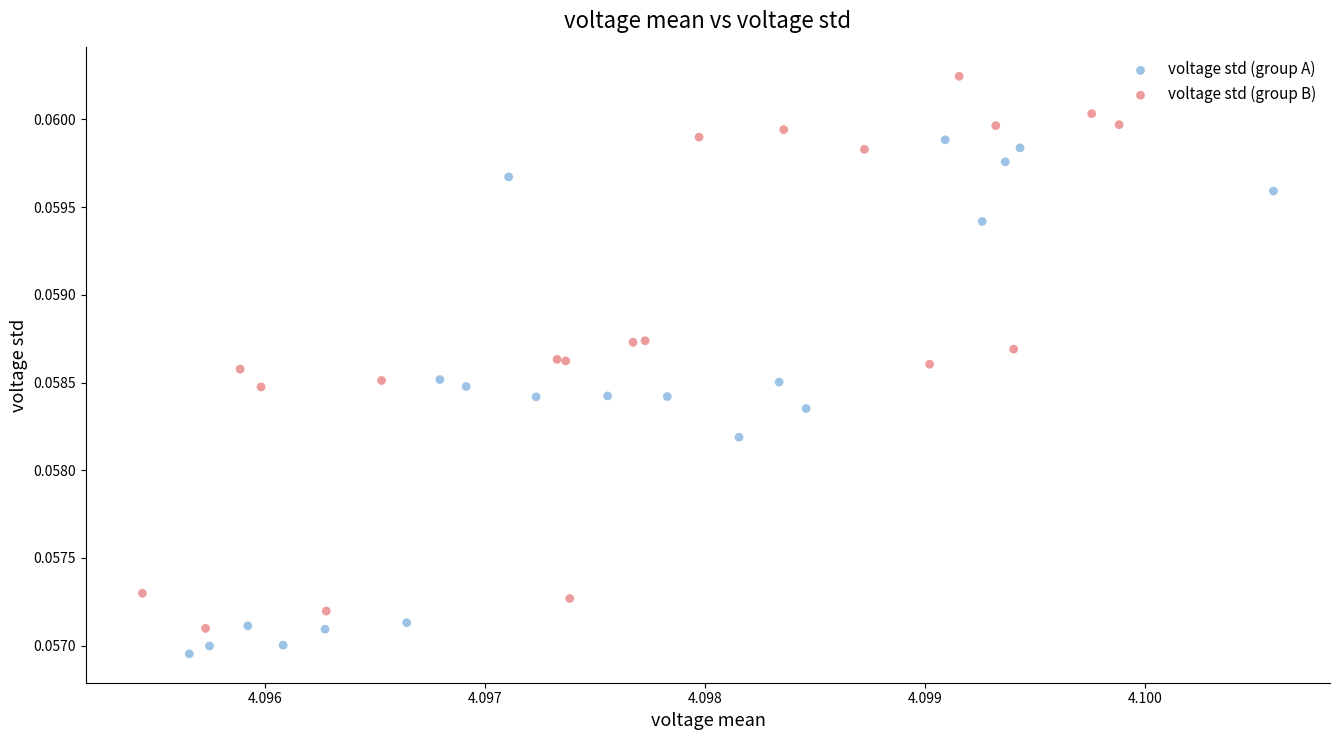

Which series contains the highest Y value?

voltage std (group B)